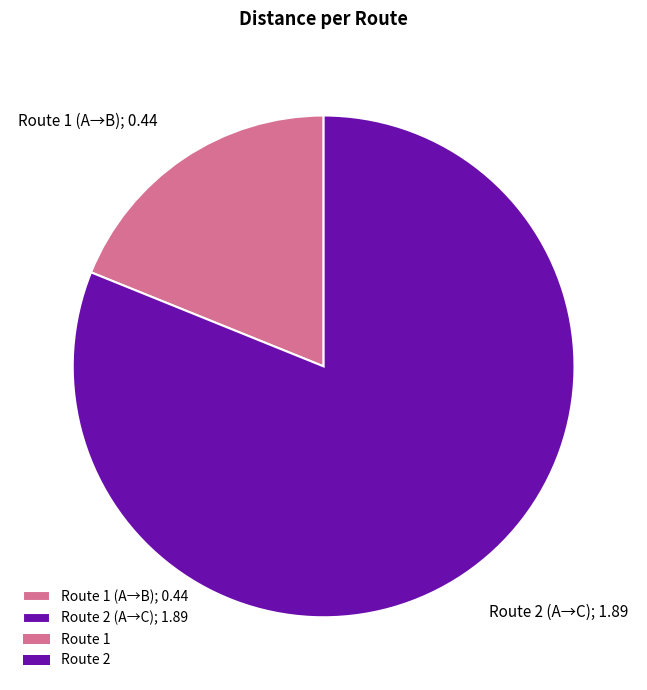

What is the smallest slice in the pie chart?

Route 1 (A→B); 0.44